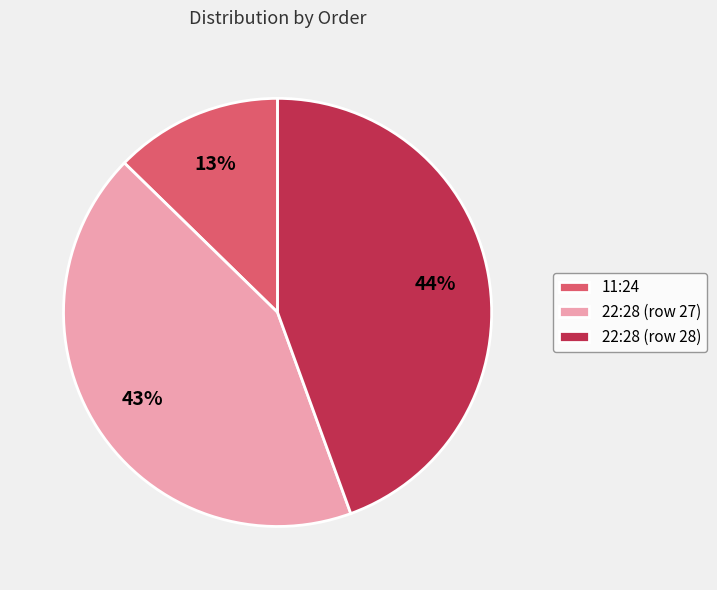

Which category has the smallest portion of the pie?

11:24